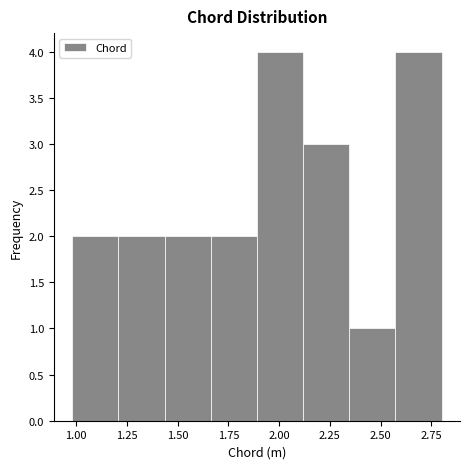

Reading left to right, list every bar in this chart as the range it spans on the x-axis followed by its height. Neither the bar edges nor the heights are printed on the chart, so give them approximately, as read against the axes.

1.00 to 1.20: 2
1.20 to 1.45: 2
1.45 to 1.65: 2
1.65 to 1.90: 2
1.90 to 2.10: 4
2.10 to 2.35: 3
2.35 to 2.55: 1
2.55 to 2.80: 4